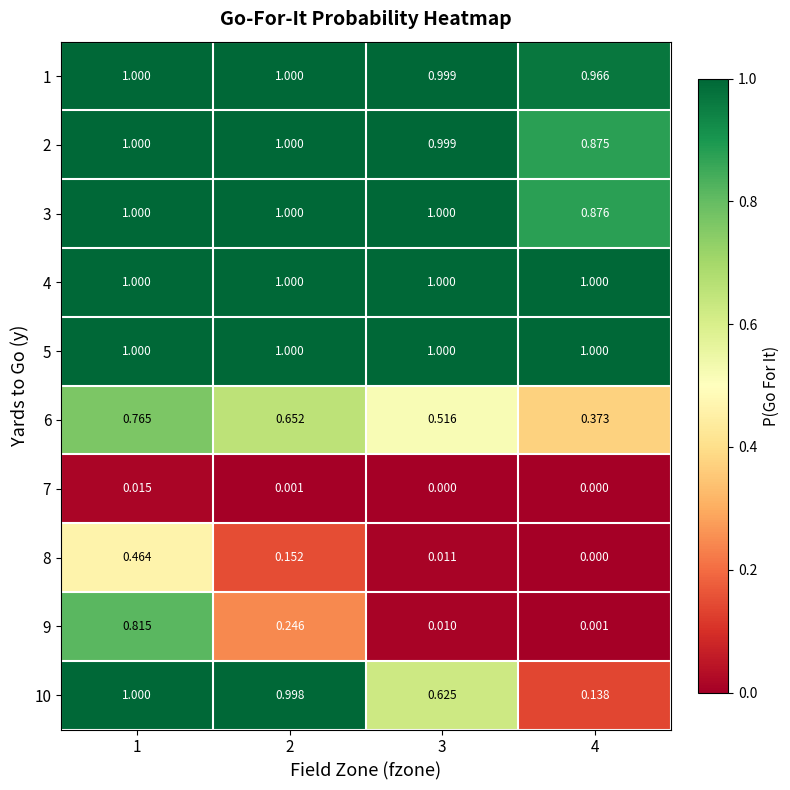

Is the value of 4 at 4 greater than the value of 2 at 3?

Yes